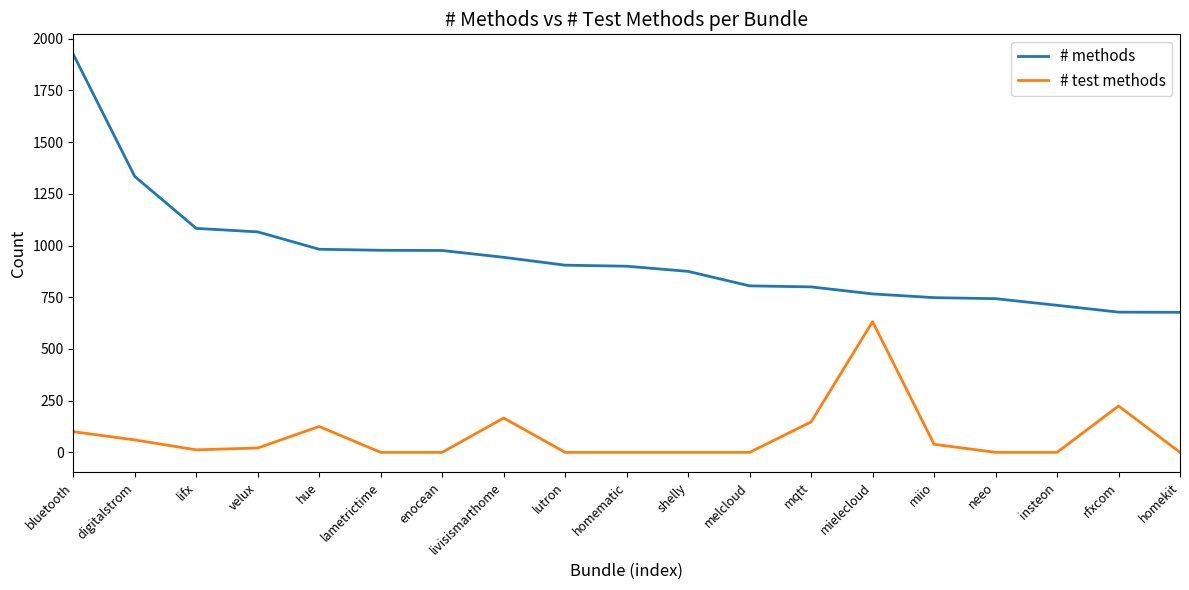

The # methods series shows 743 at neeo. True or false?

True